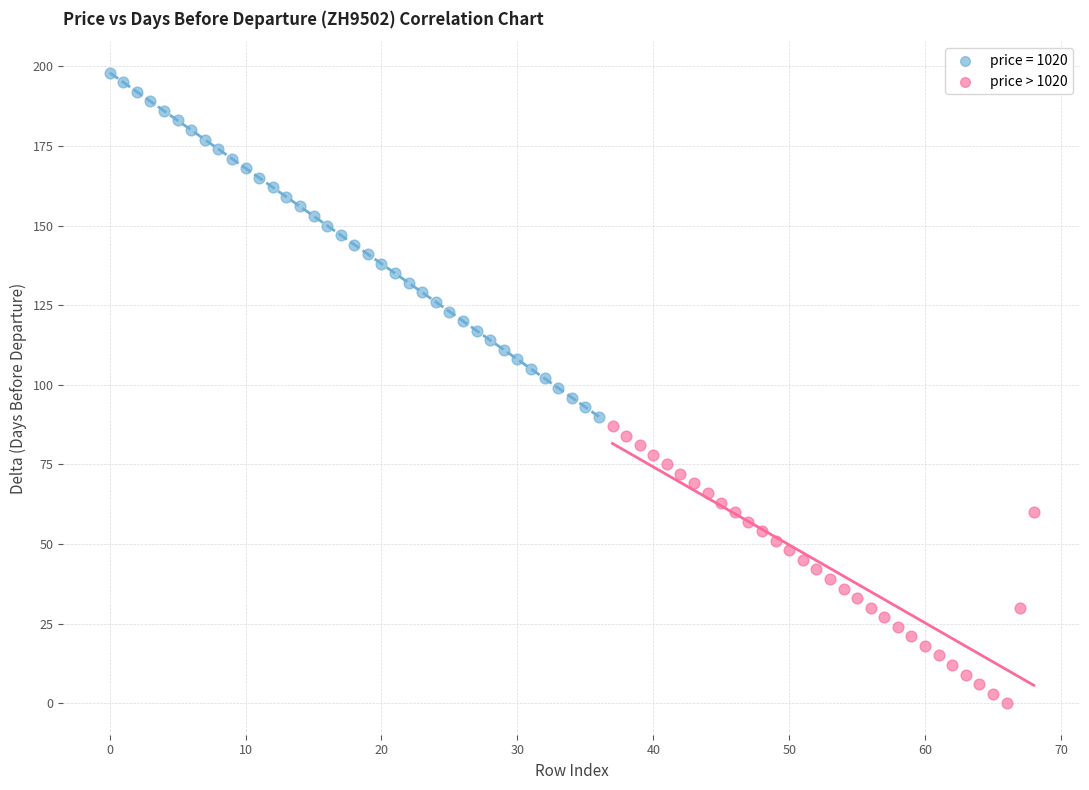

Which series has the widest spread of Y values?

price = 1020